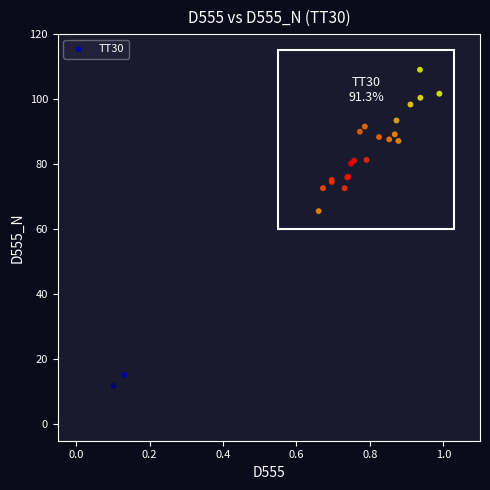

What Y value in the scatter plot is closest to 60?

65.6